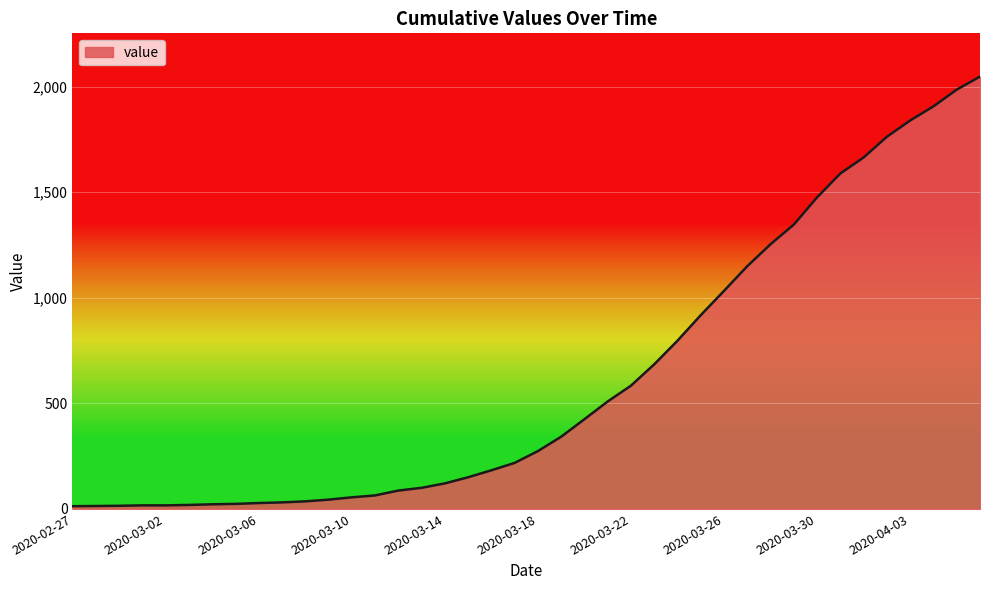

How many lines are shown in the chart?

1